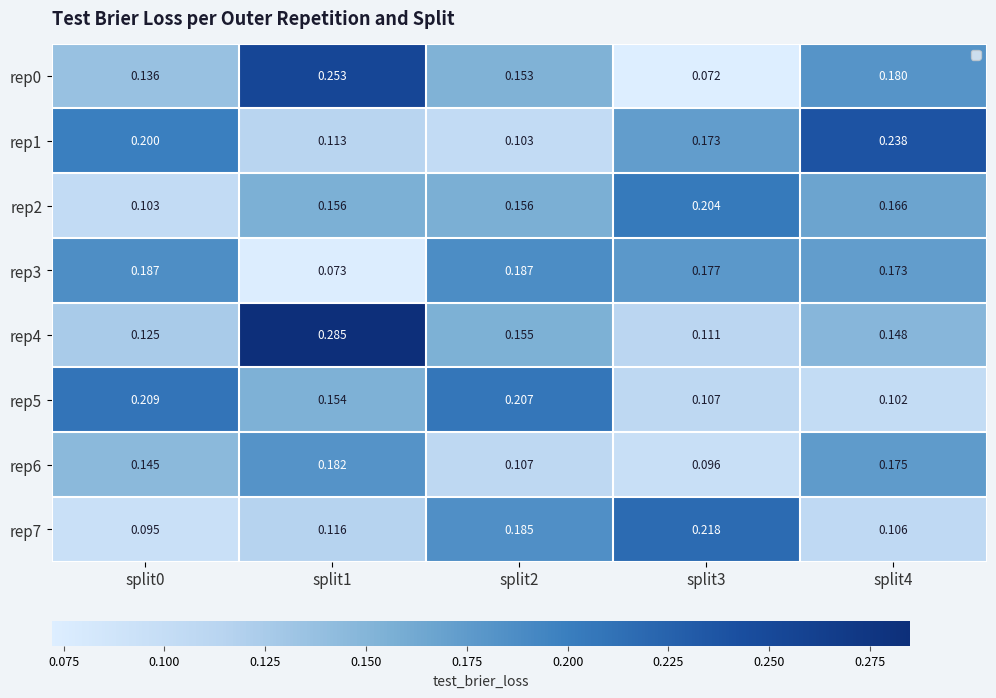

Between split2 and split3, which series saw the biggest shift?

rep5